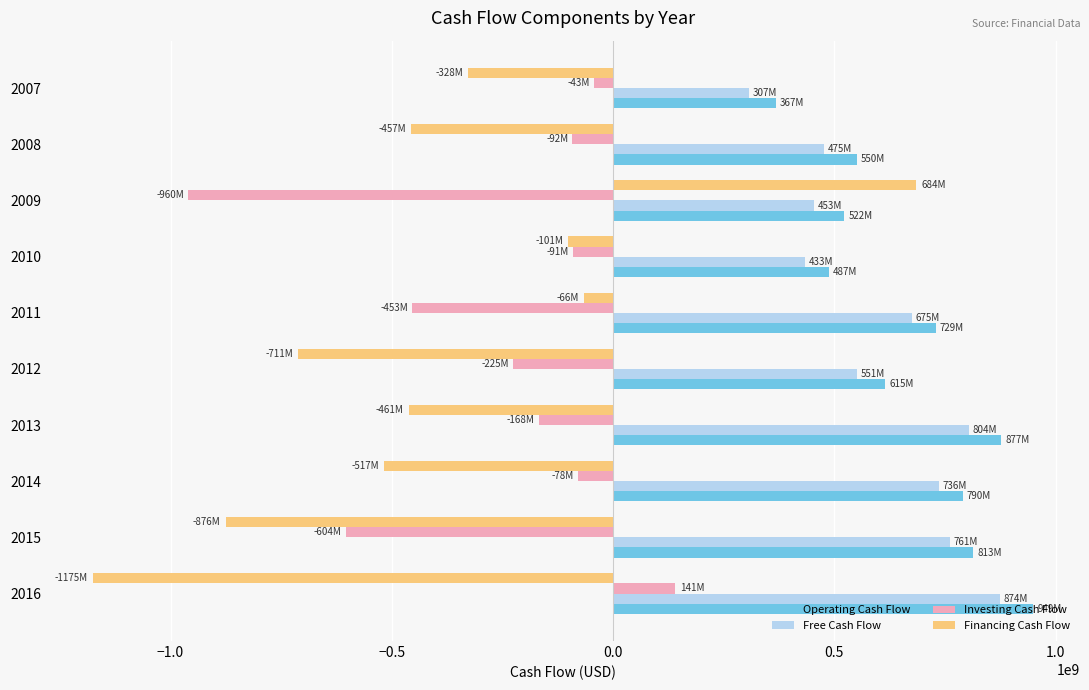

How many values in Financing Cash Flow are above zero?

1